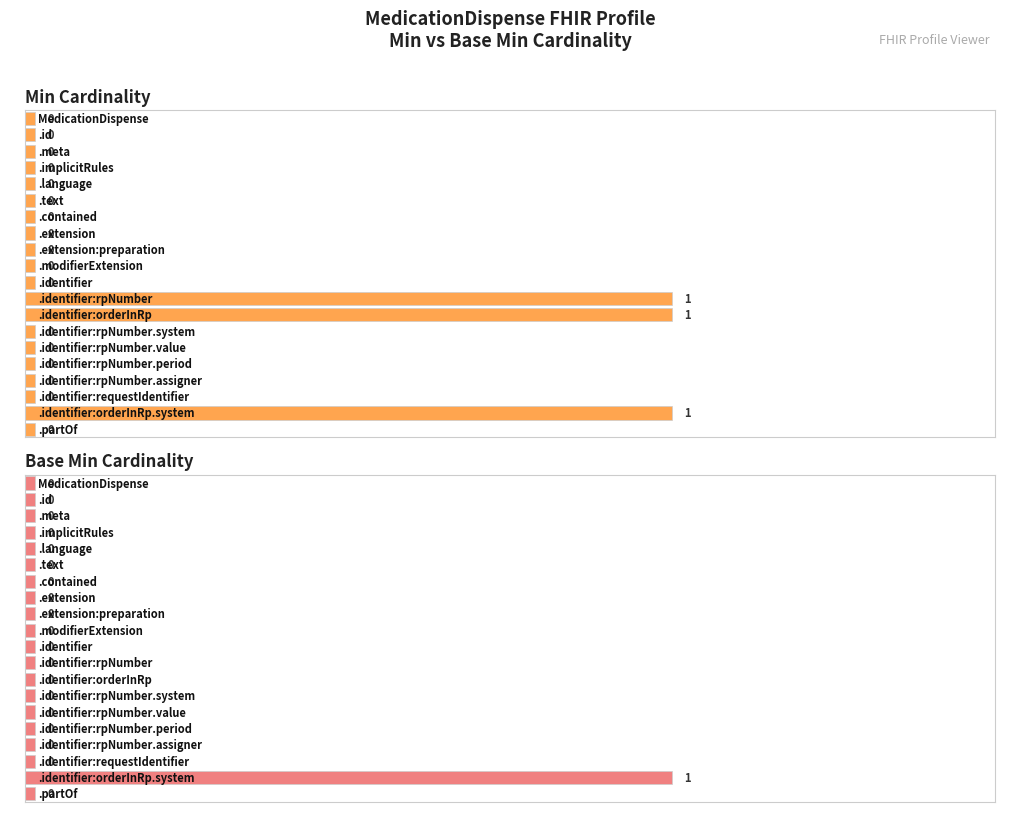

Which has a higher value, MedicationDispense.identifier:rpNumber or MedicationDispense.id?

MedicationDispense.identifier:rpNumber